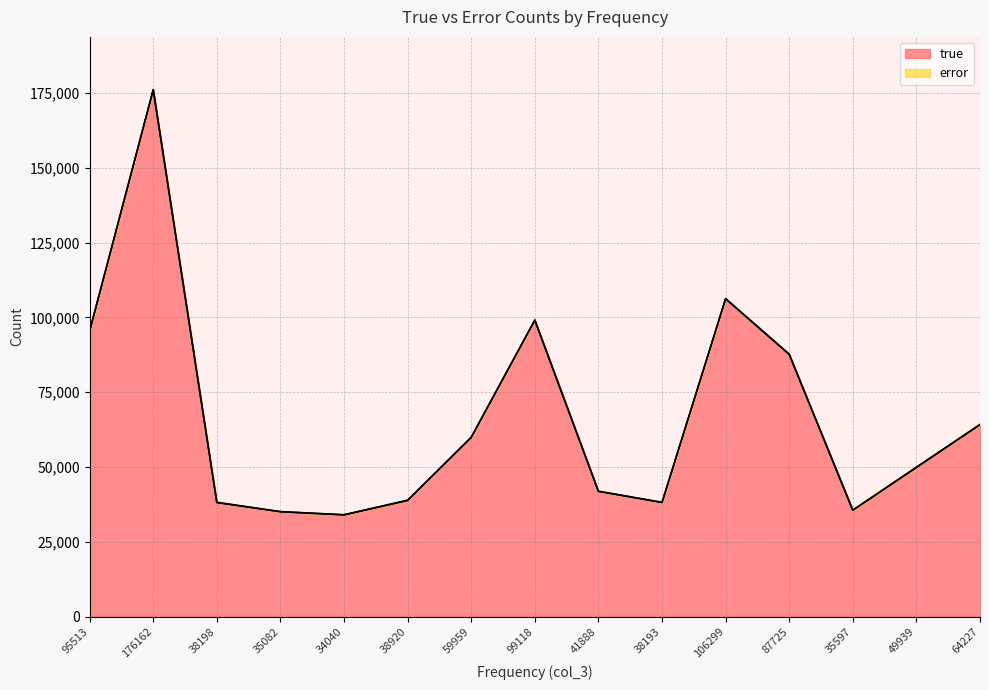

True or false: the data shows 133710 at 95513.

False